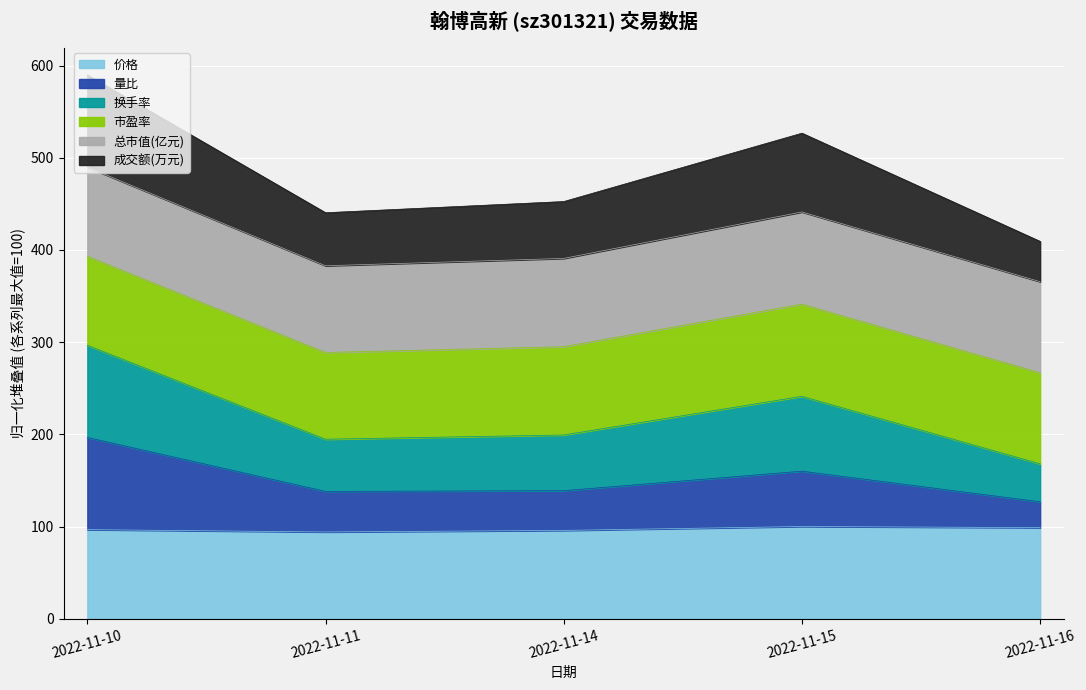

What is the total value across all series at 2022-11-11?

440.4